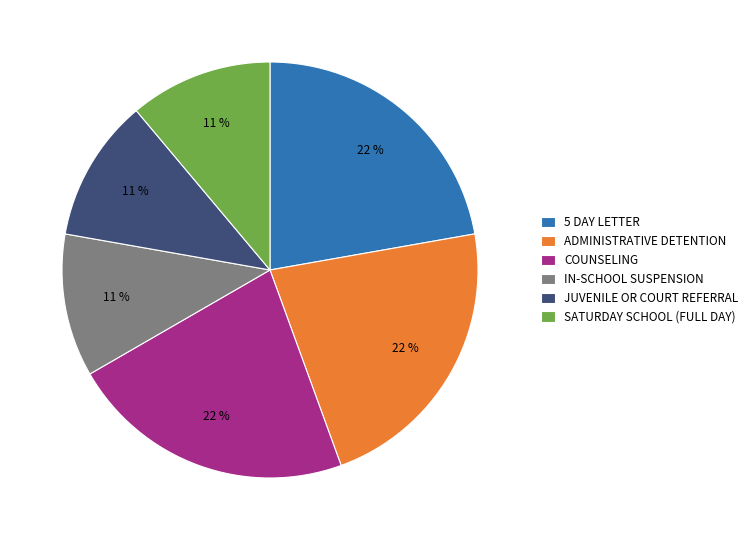

To the nearest percent, what is the average slice percentage?

17%